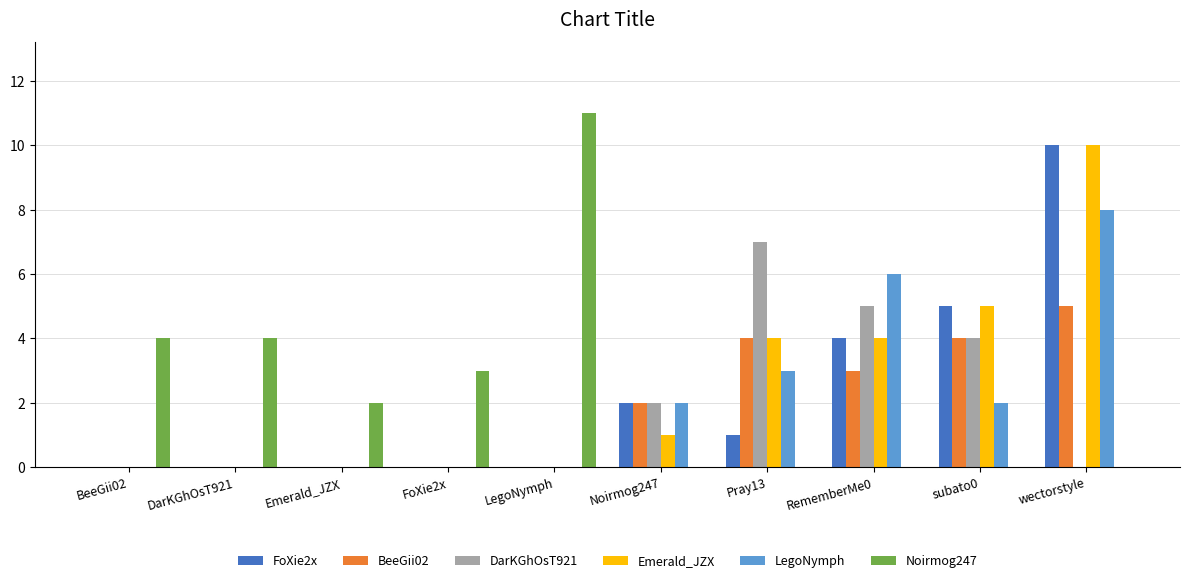

What is the sum of all Noirmog247 values?

24